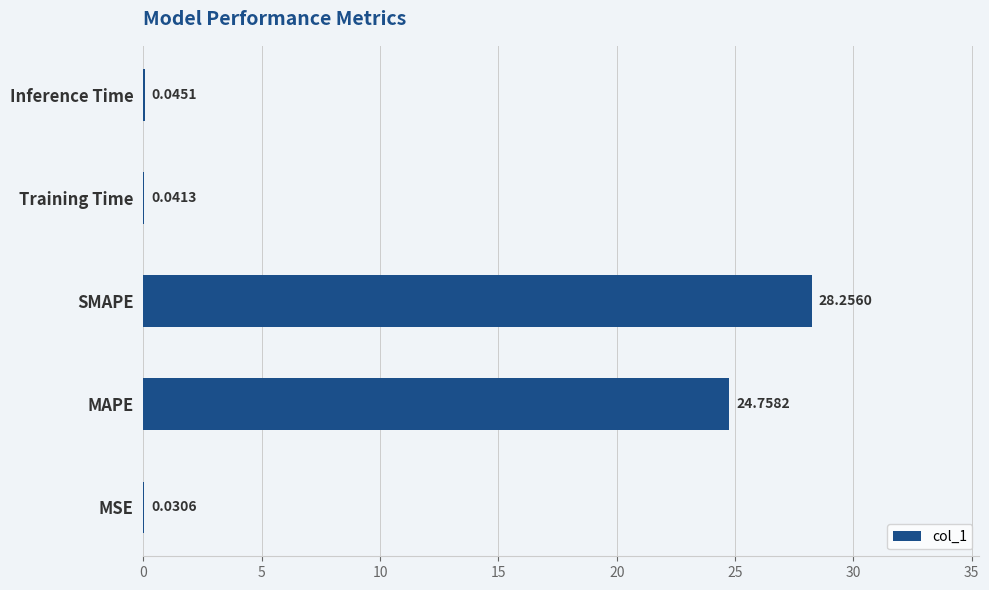

What is the sum of all values?

53.1